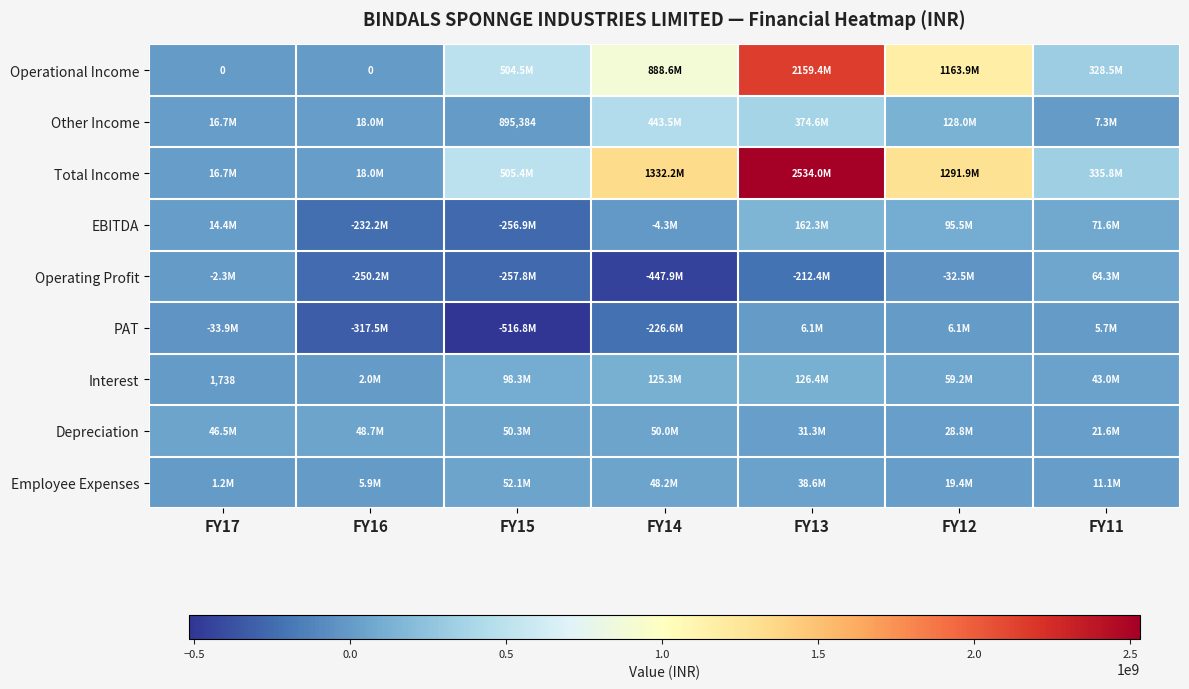

Rank the series at FY14 from highest to lowest value.

Total Income, Operational Income, Other Income, Interest, Depreciation, Employee Expenses, EBITDA, PAT, Operating Profit